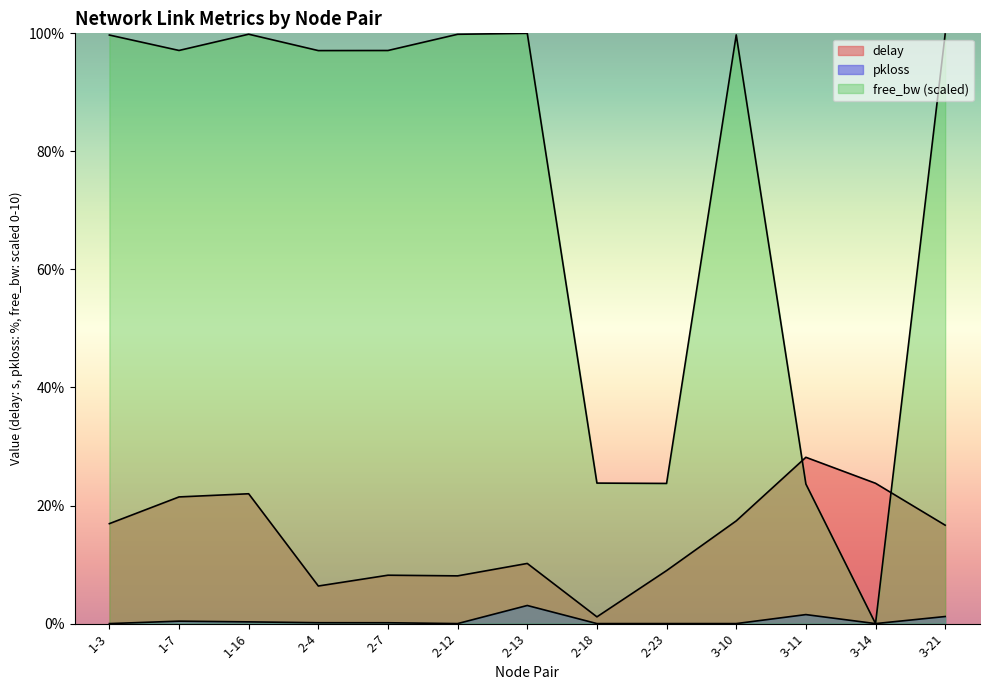

Which series changed the most between 1-3 and 3-14?

free_bw_norm